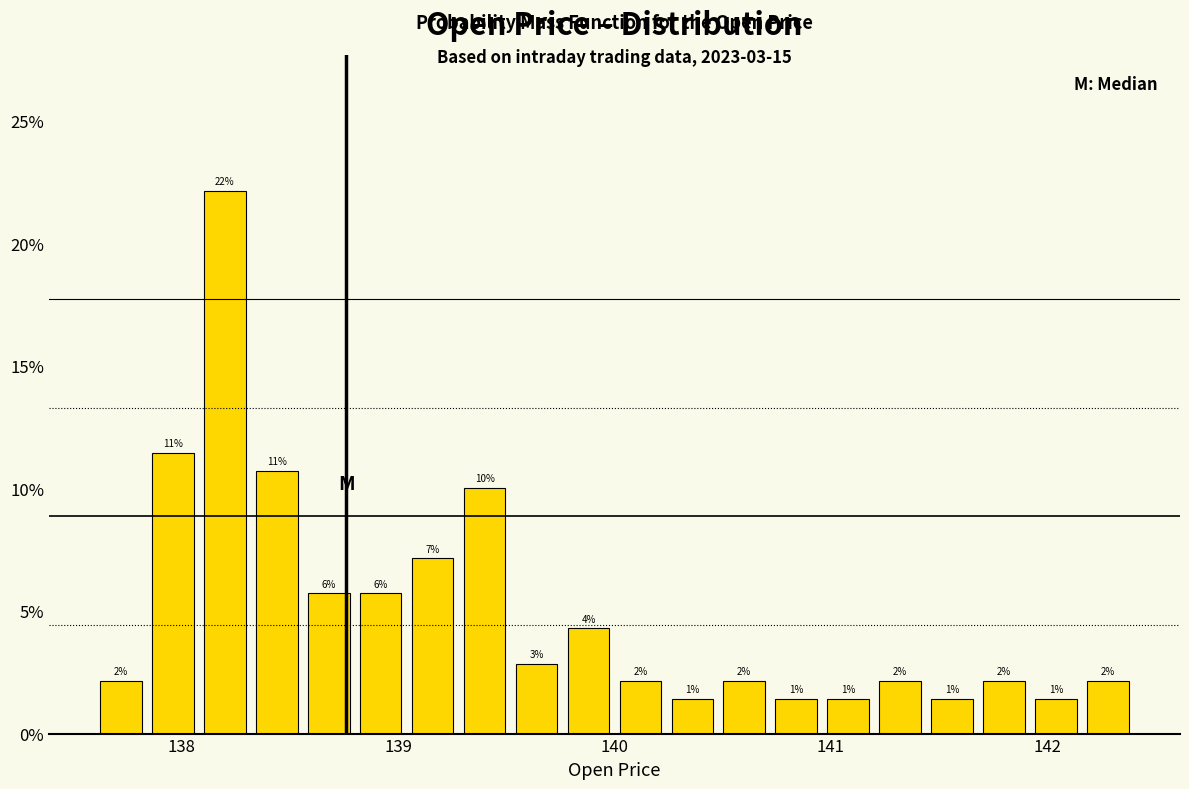

Read against the x-axis, roughly where is the centre of the tallest bar?

138.2